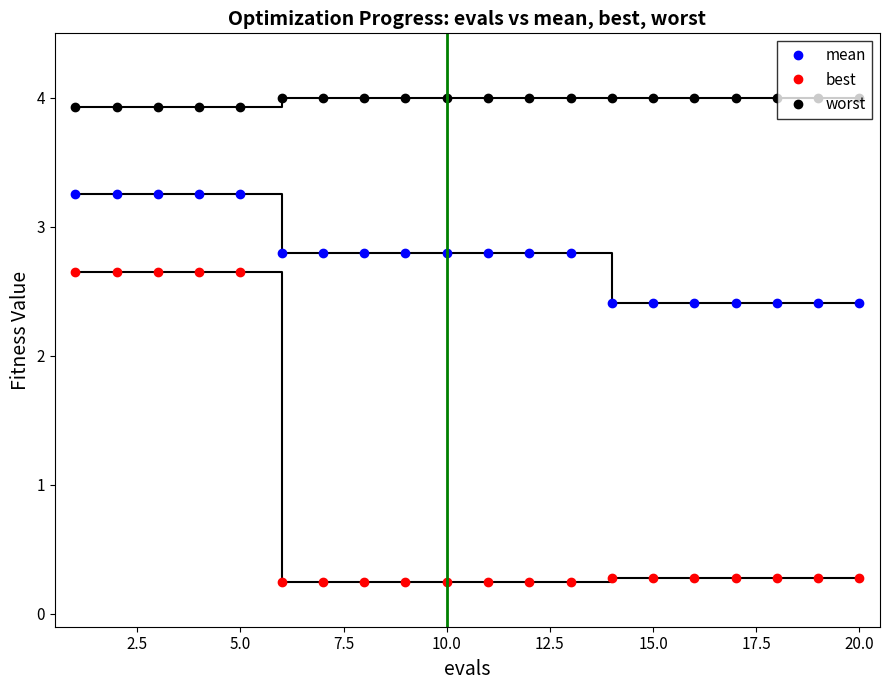

Count the mean values in the range 2 to 3.

15